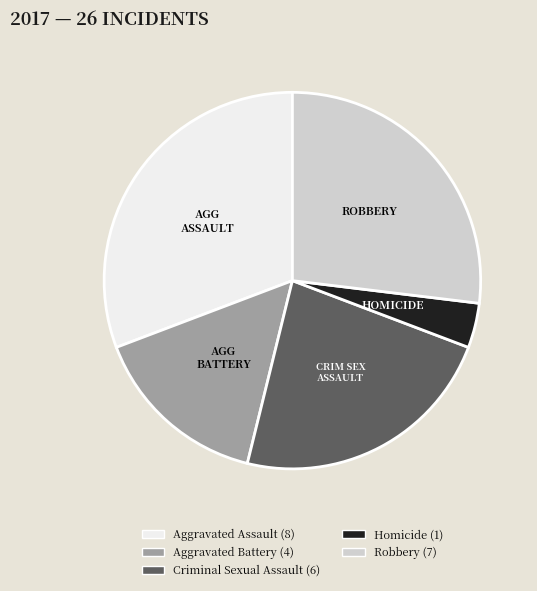

Combined, do HOMICIDE and ROBBERY account for over 50%?

No